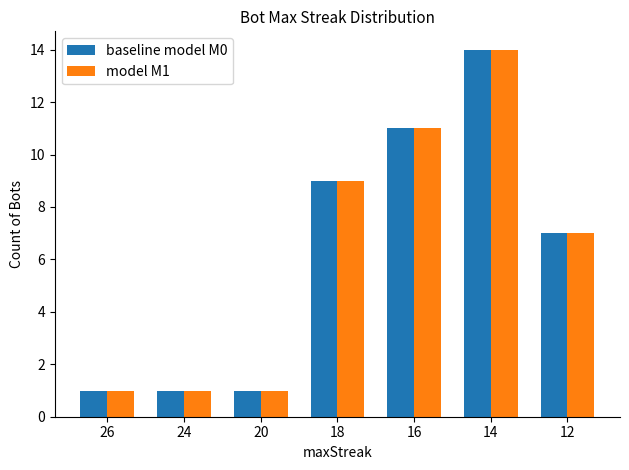

What is the average value of the model M1 series?

6